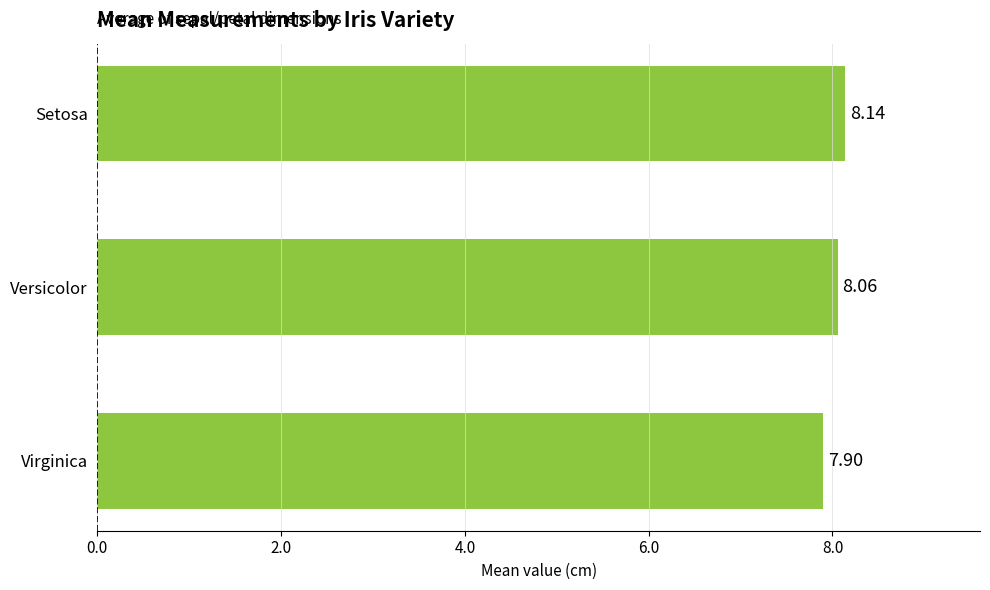

Which has a higher value, Versicolor or Virginica?

Versicolor